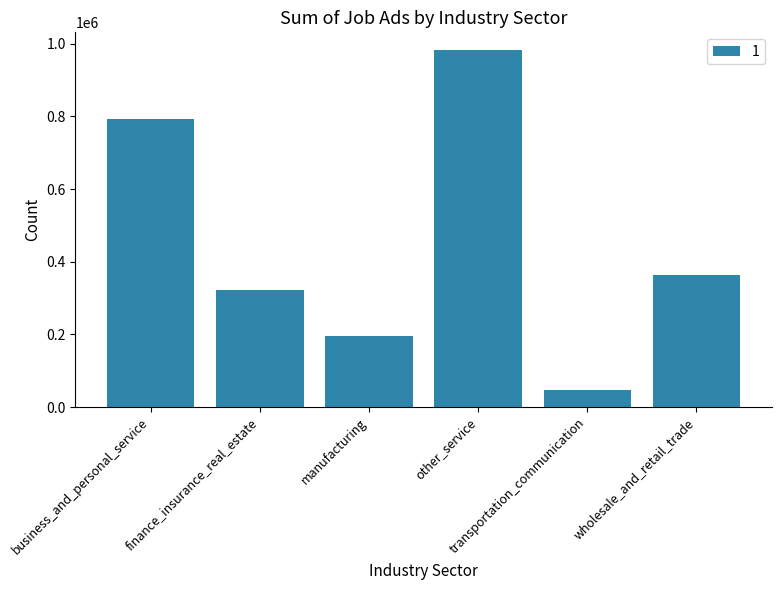

Which has a higher value, finance_insurance_real_estate or wholesale_and_retail_trade?

wholesale_and_retail_trade